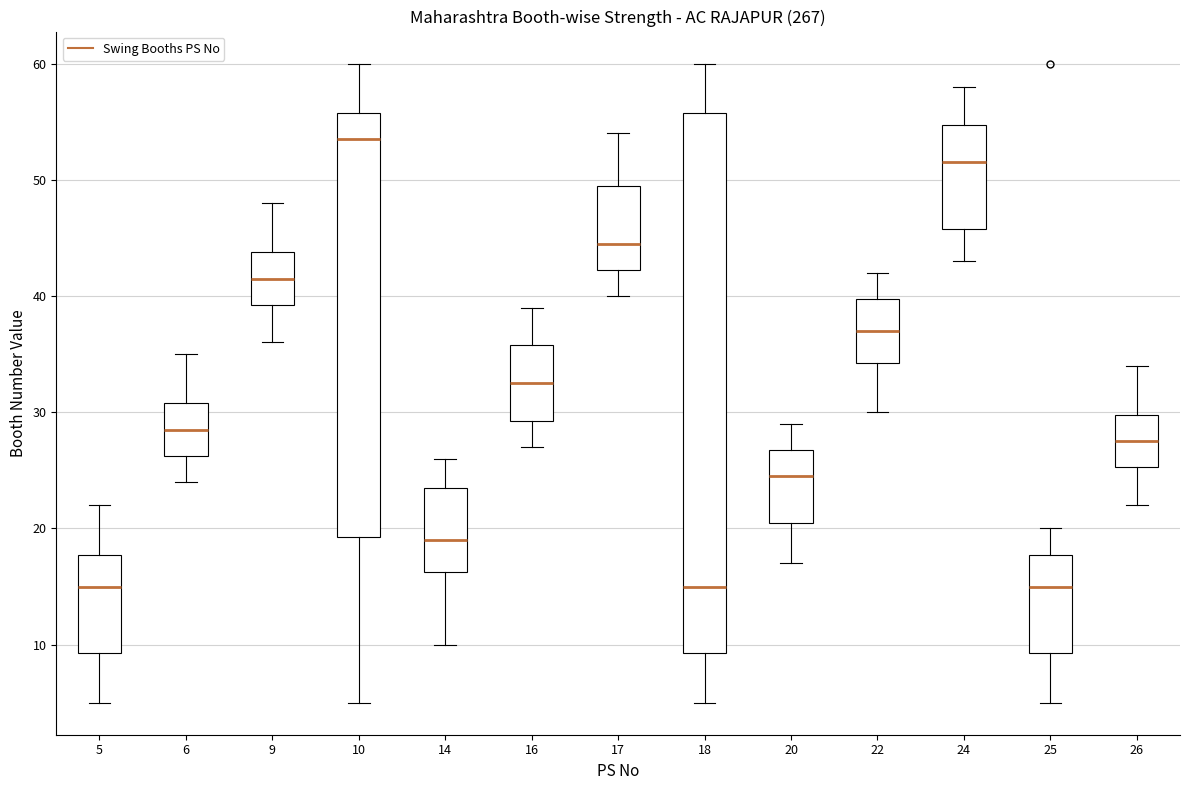

Which box has the highest median line?

10